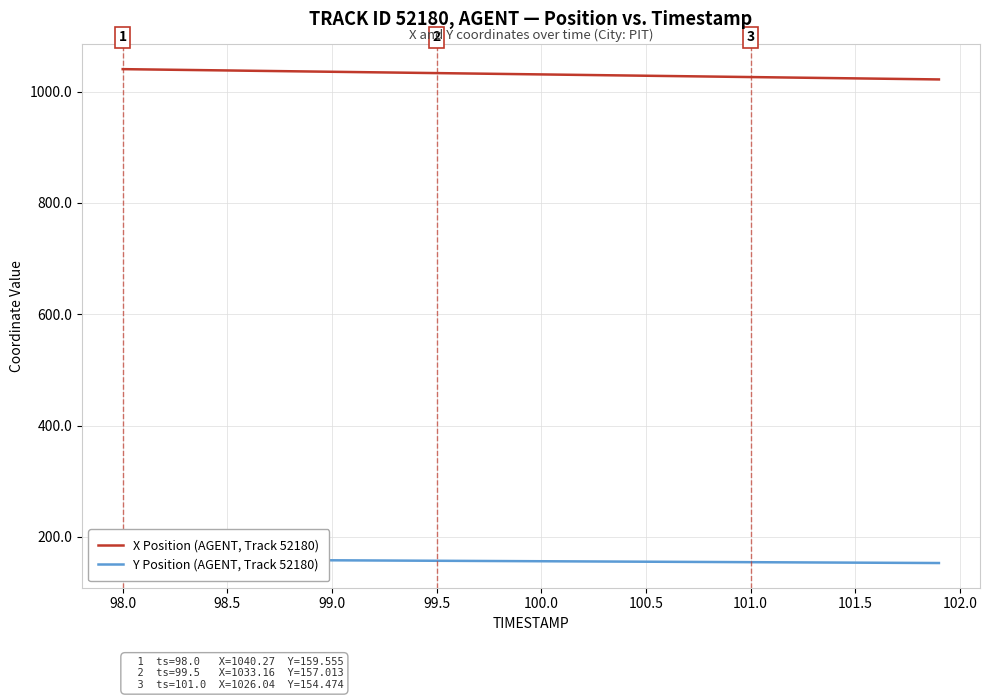

The X Position (AGENT, Track 52180) series shows 1818.0 at 101.0. True or false?

False